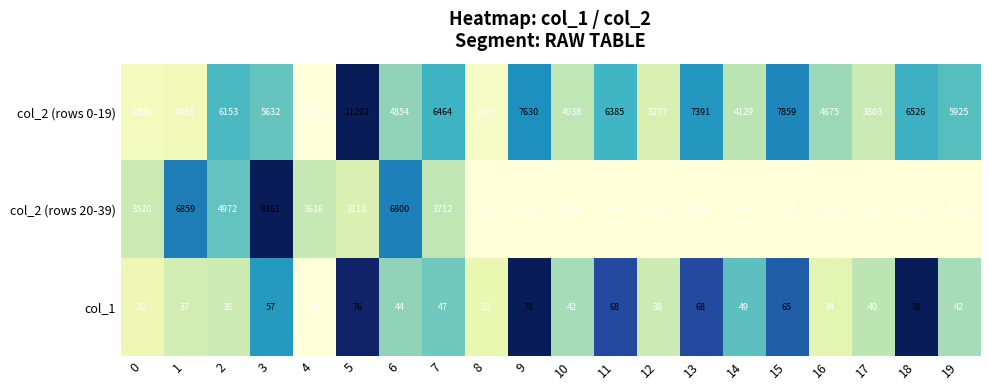

Rank the series at 8 from highest to lowest value.

col_2 (rows 0-19), col_2 (rows 20-39), col_1